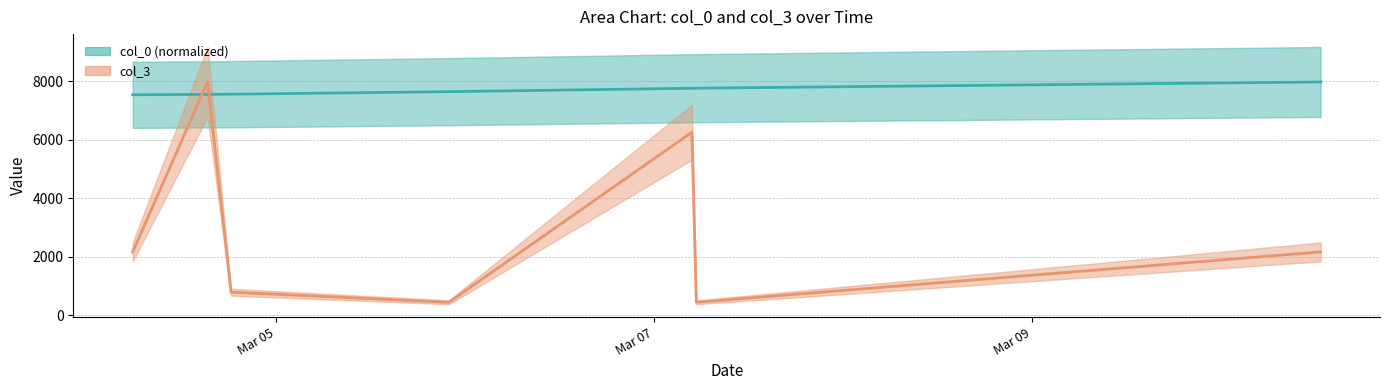

Is this an area chart (filled region under the line)?

No